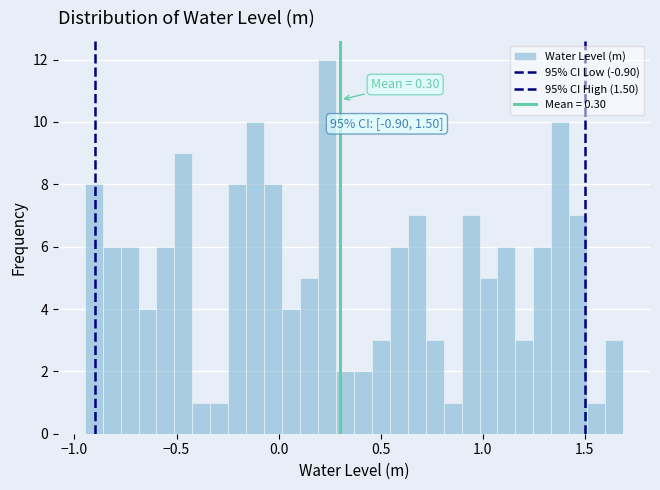

Around what value on the x-axis is the tallest bar? Give the approximate position of its centre, as read against the axis.

0.25